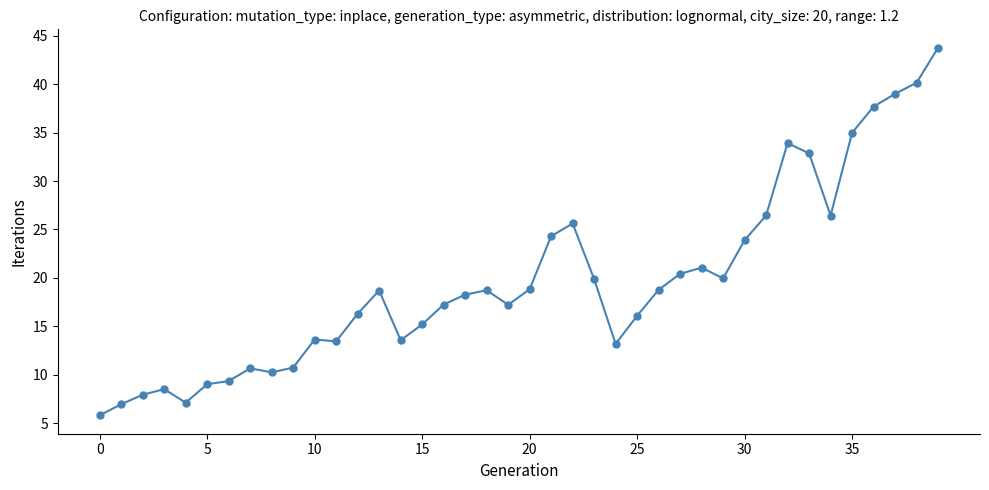

What is the difference between the maximum and minimum values?

38.0